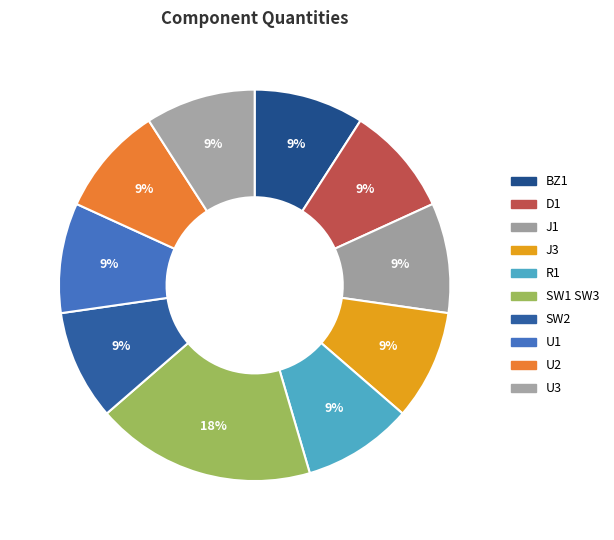

How many slices are in this pie chart?

10